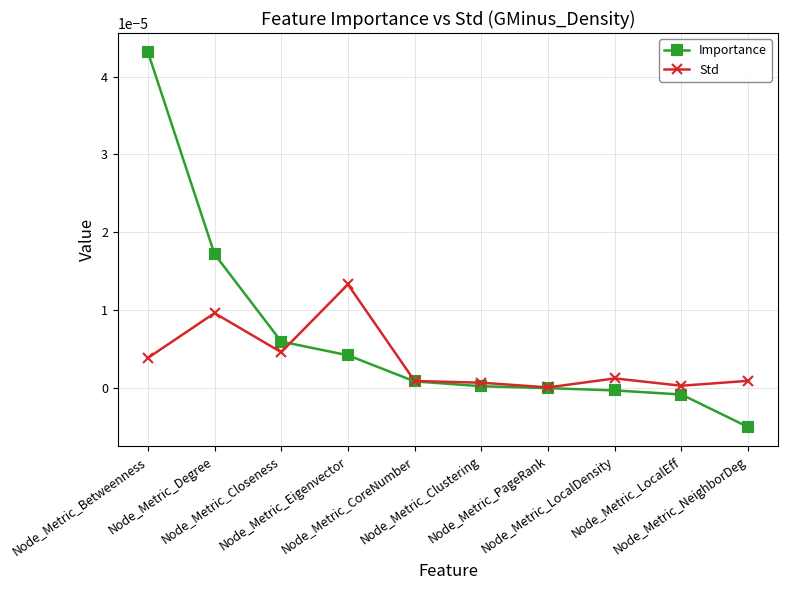

In Std, how many points are lower than both neighbors (excluding endpoints)?

3